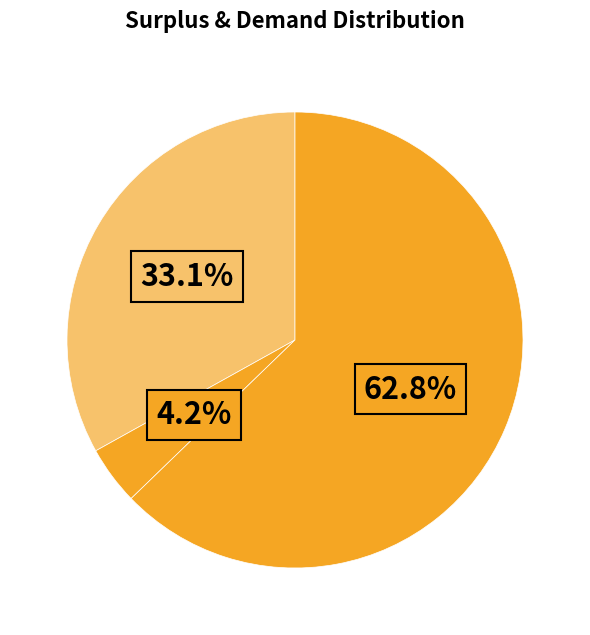

Rank the categories by value from lowest to highest.

Unmet Demand, Wasted Prosumer Surplus, Household Surplus